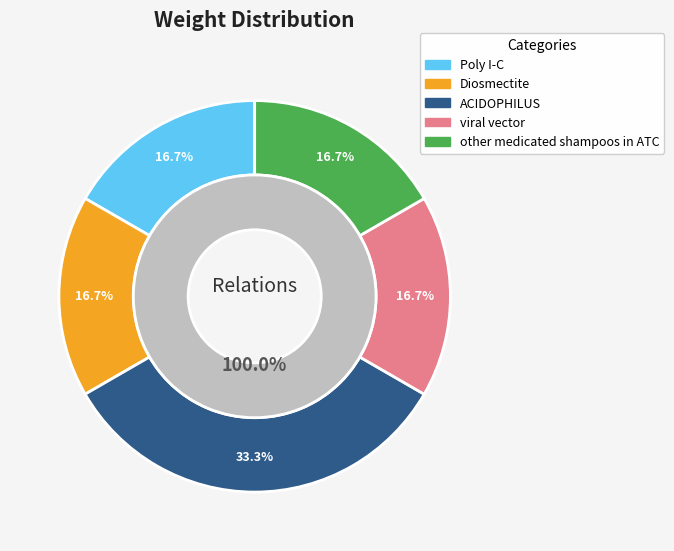

Approximately how many times larger is the value at ACIDOPHILUS compared to viral vector?

2.0